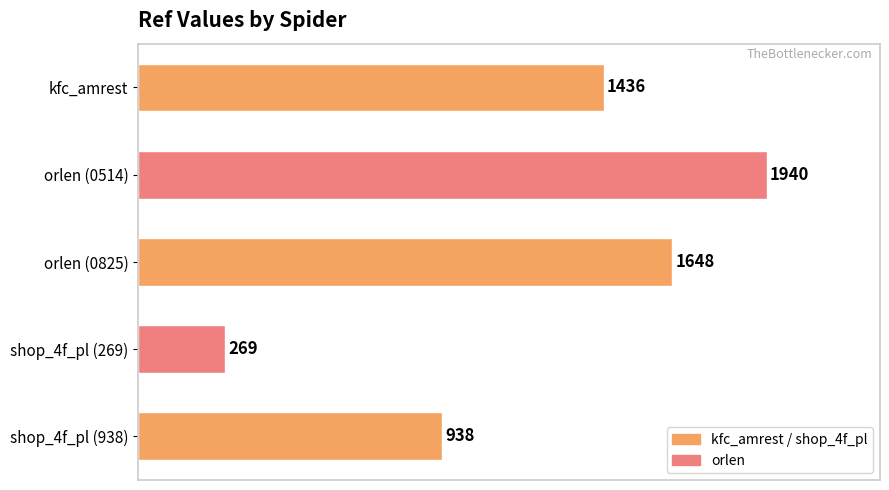

How many values are between 938 and 1648?

3